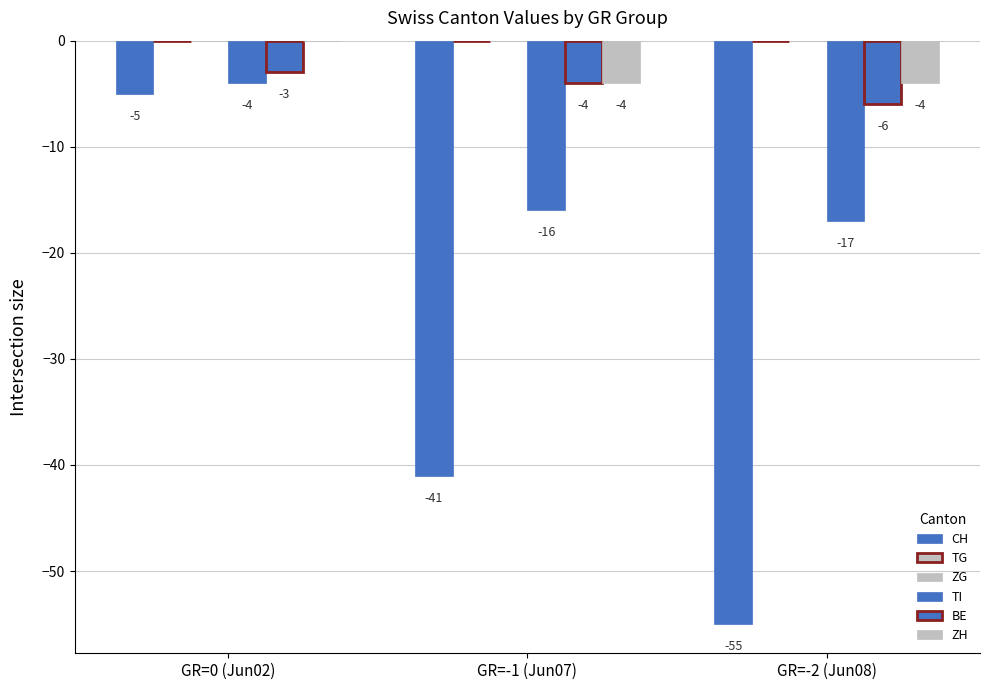

How many groups of bars are there?

3